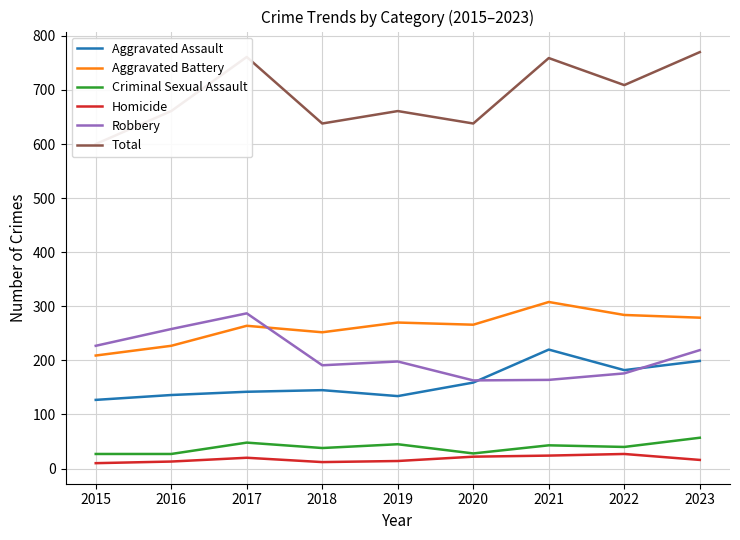

At 2023, list the series in order from largest to smallest.

Total, Aggravated Battery, Robbery, Aggravated Assault, Criminal Sexual Assault, Homicide